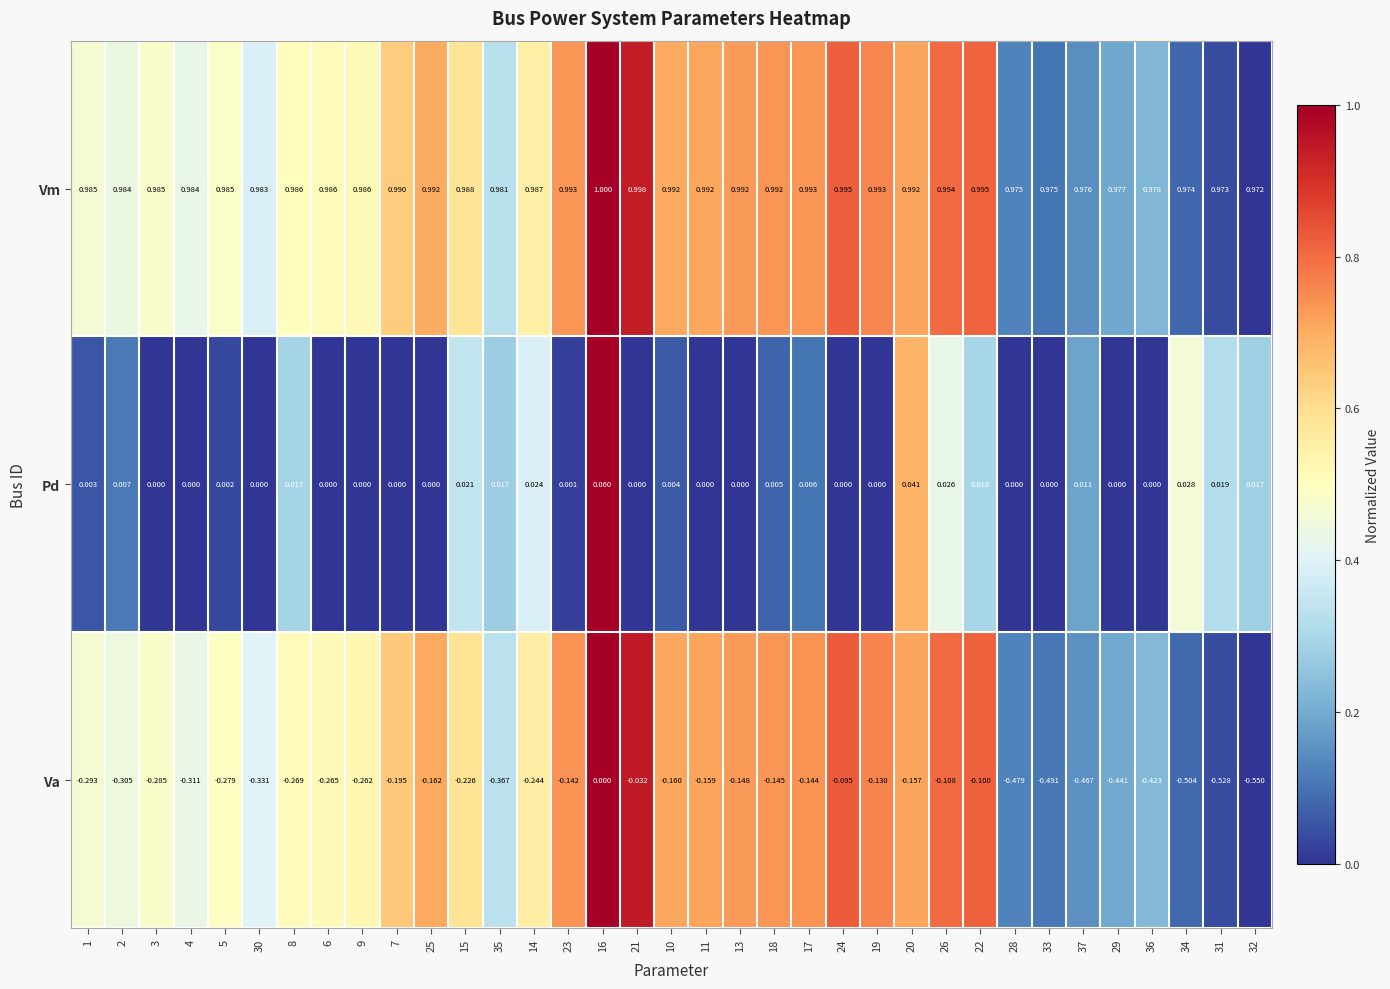

What is the difference between the highest and lowest values at 23?

1.1